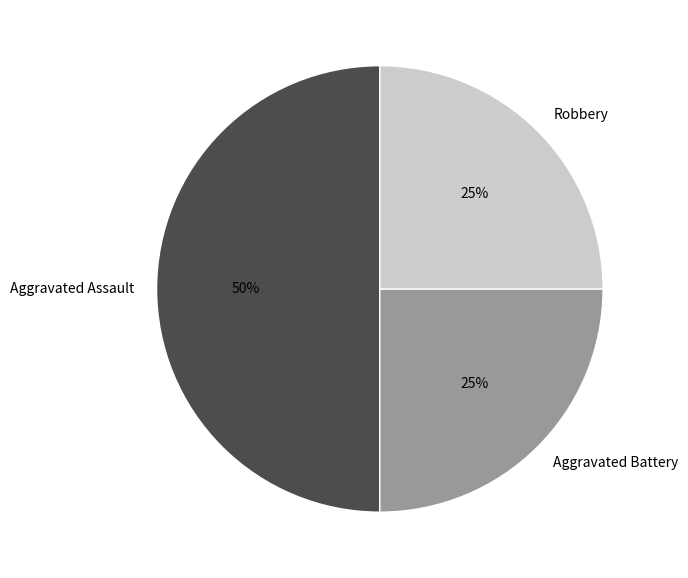

How many slices are in this pie chart?

3